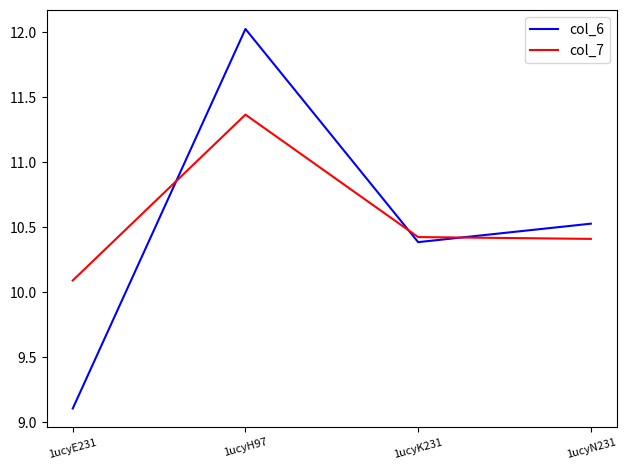

What is the lowest value of the col_7 series?

10.1